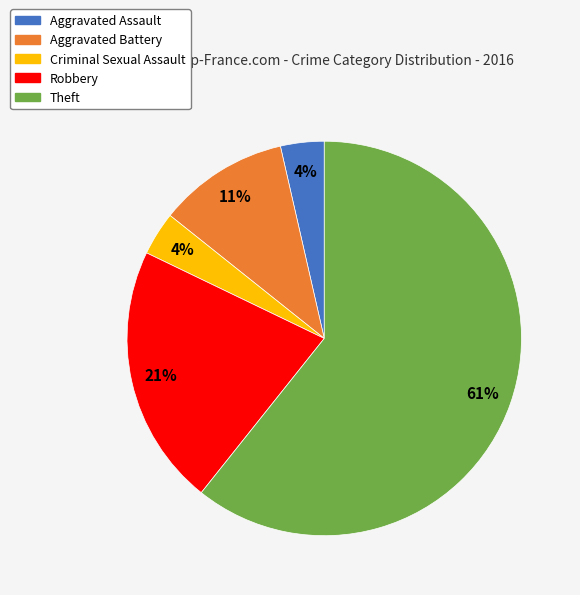

To the nearest percent, what percentage of the pie is Robbery?

21%